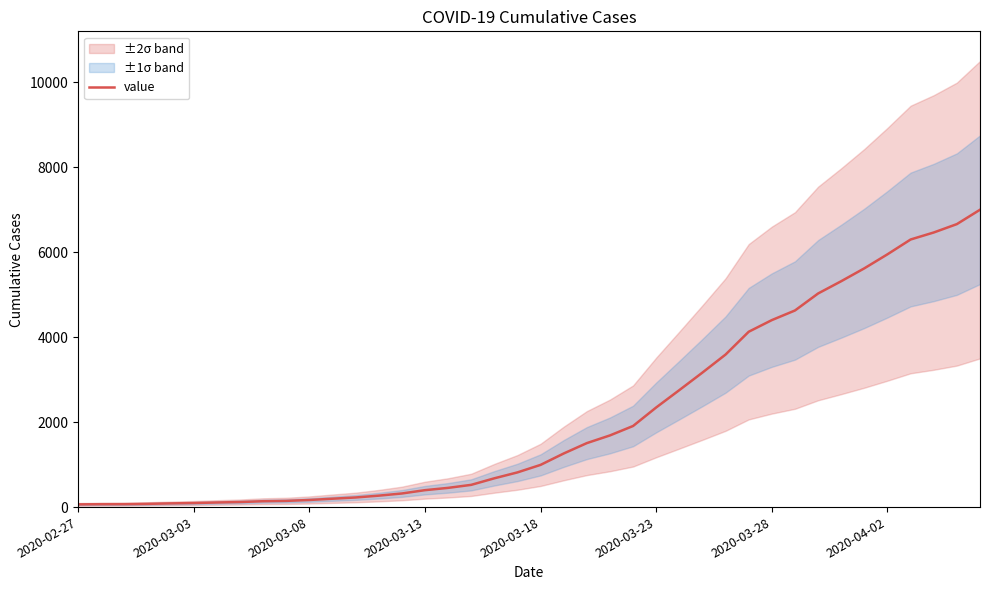

Which label corresponds to the smallest value in the chart?

2020-02-27